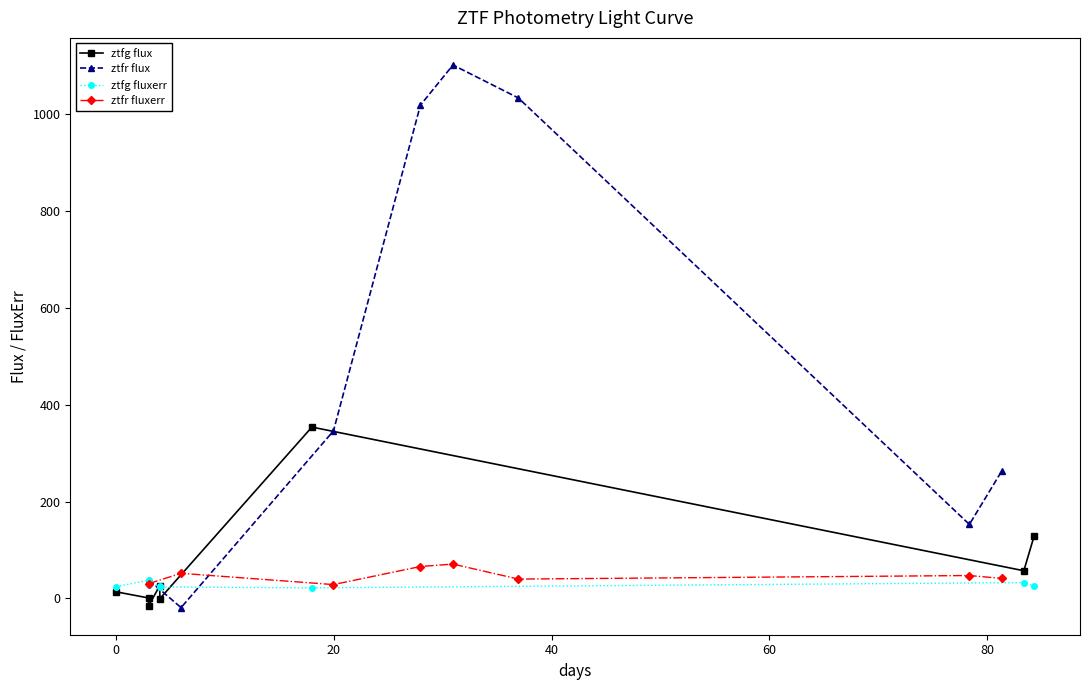

What are all the series names shown in the legend?

ztfg flux, ztfr flux, ztfg fluxerr, ztfr fluxerr